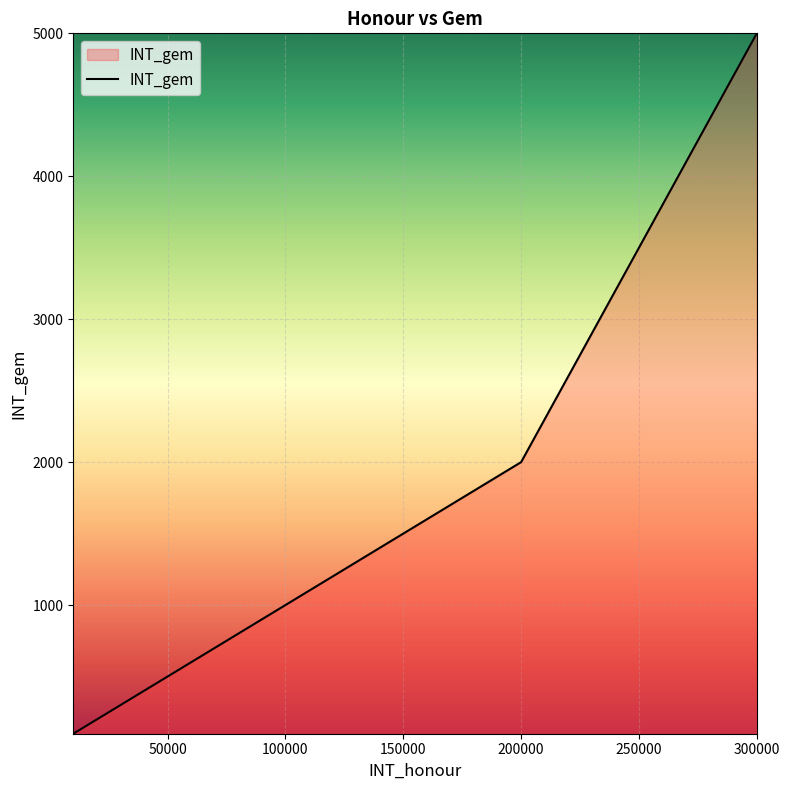

What is the sum of all values?

8800